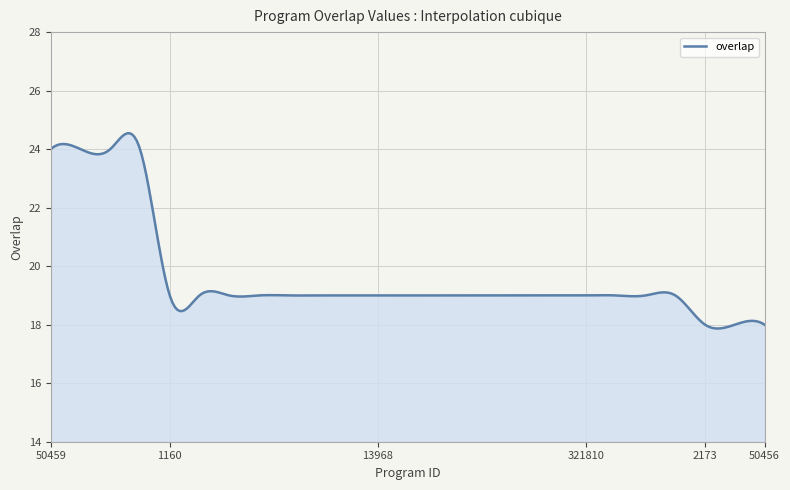

What is the maximum value shown in the chart?

24.5